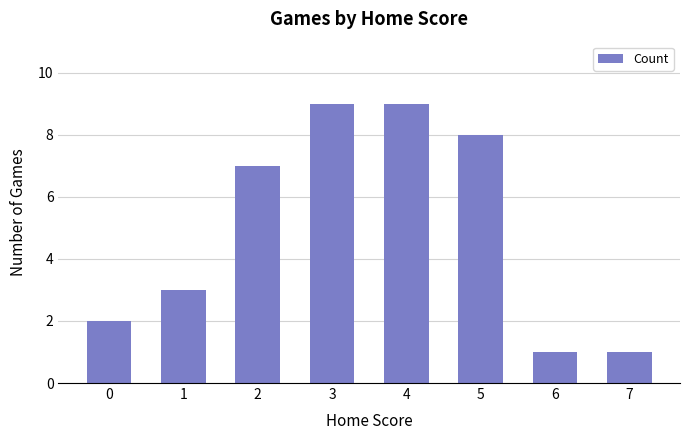

What is the sum of the values at 7 and 4?

10